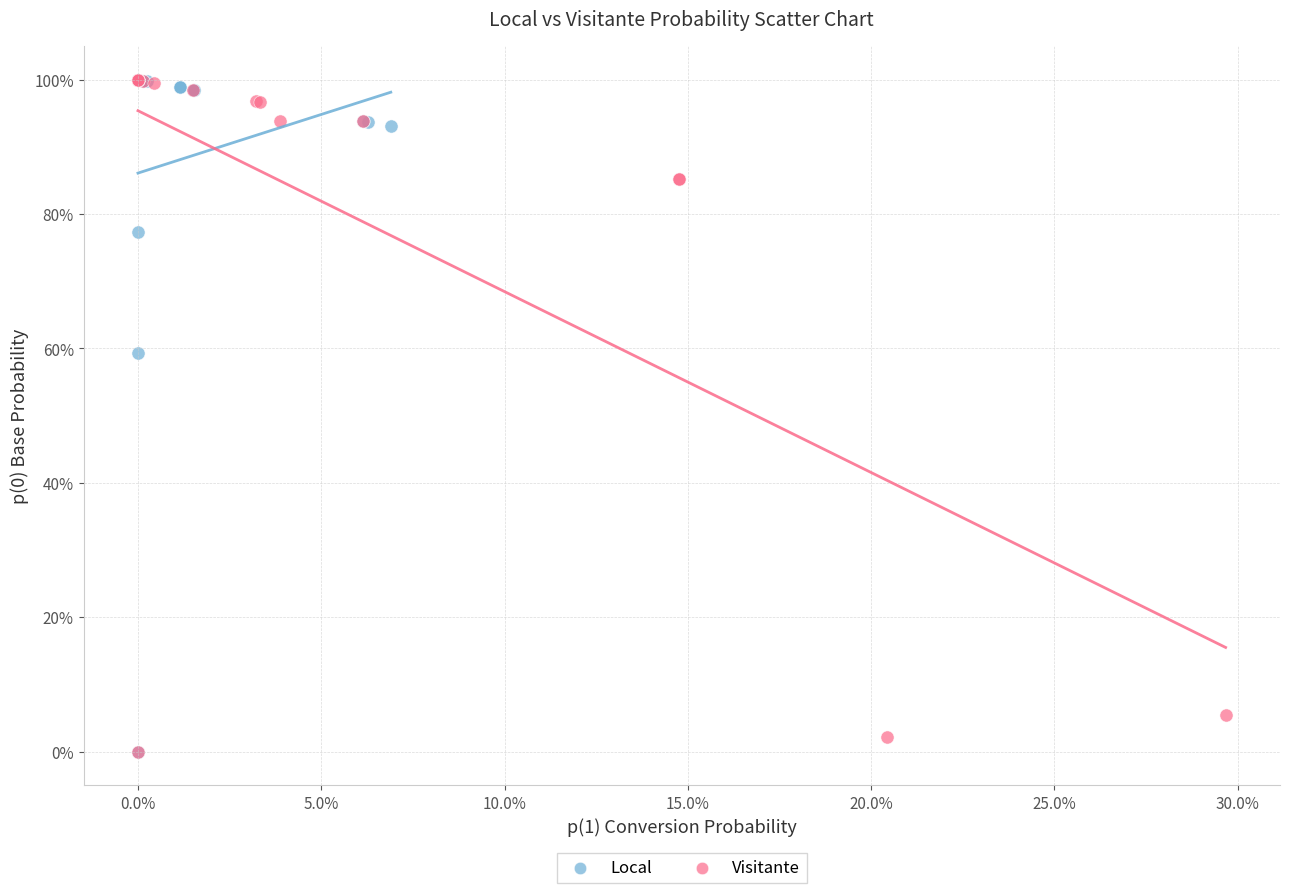

What are all the series names shown in the legend?

Local, Visitante